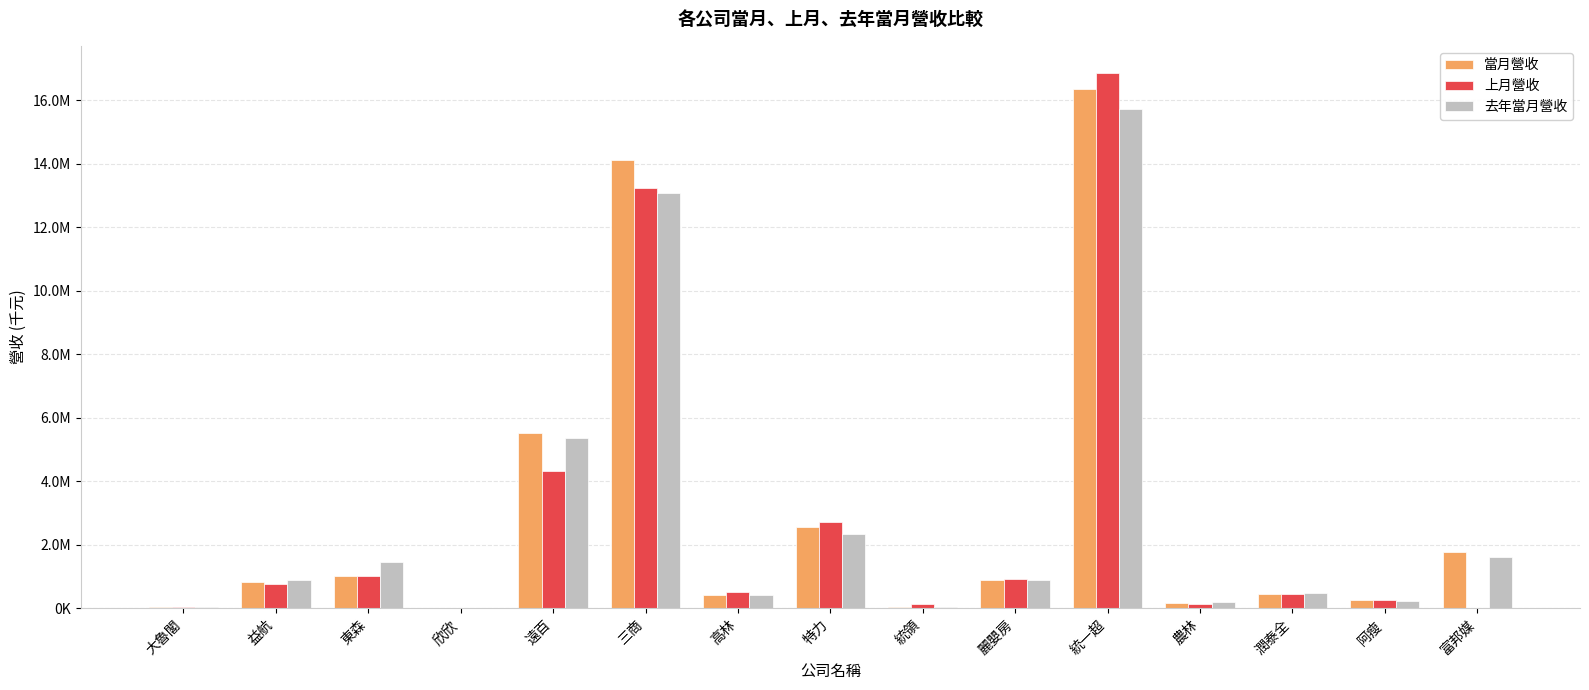

What are all the series names shown in the legend?

當月營收, 上月營收, 去年當月營收